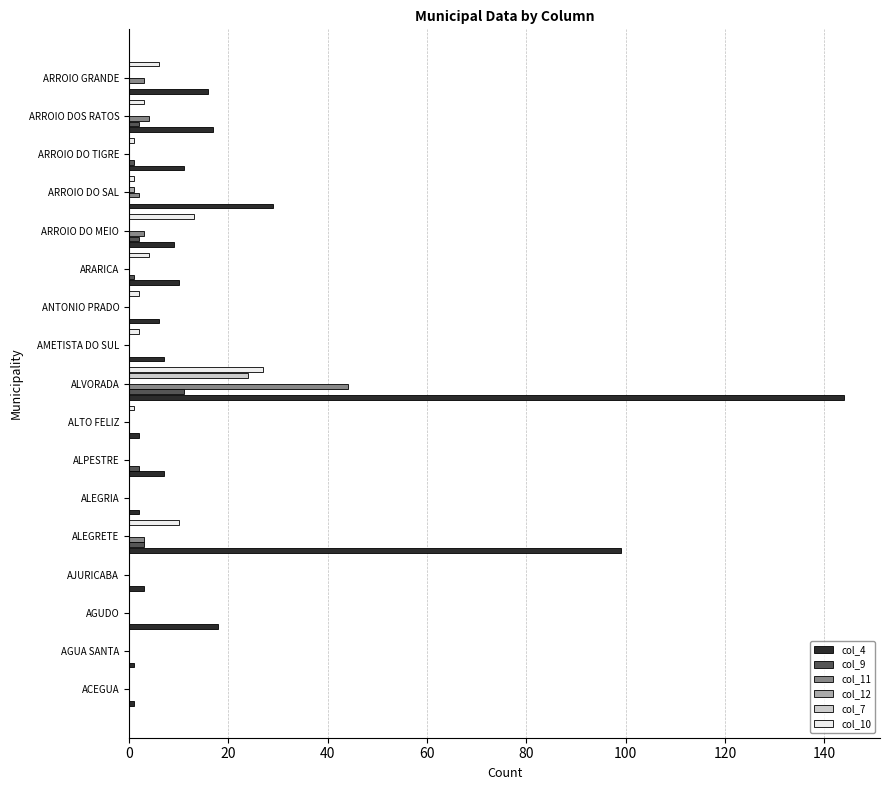

The col_10 series shows 10 at ALEGRETE. True or false?

True